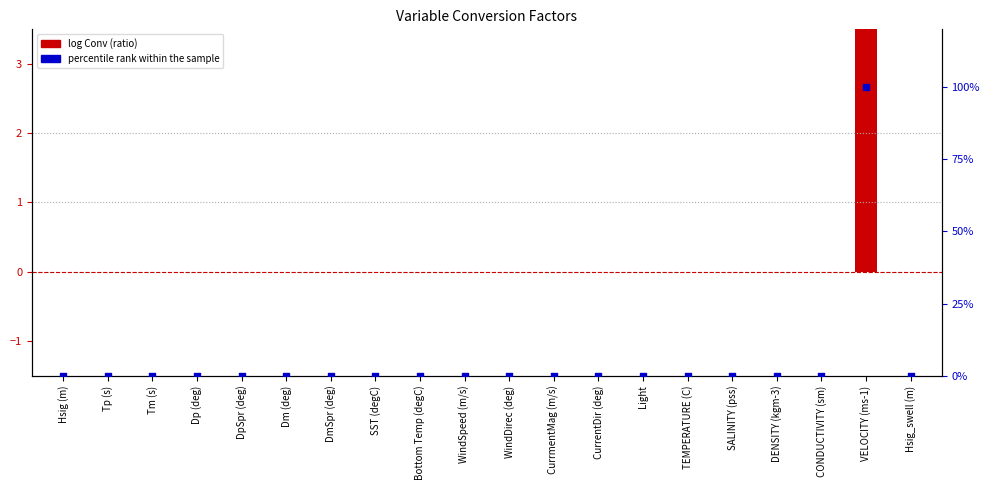

Which series has the largest total across all categories?

percentile rank within the sample